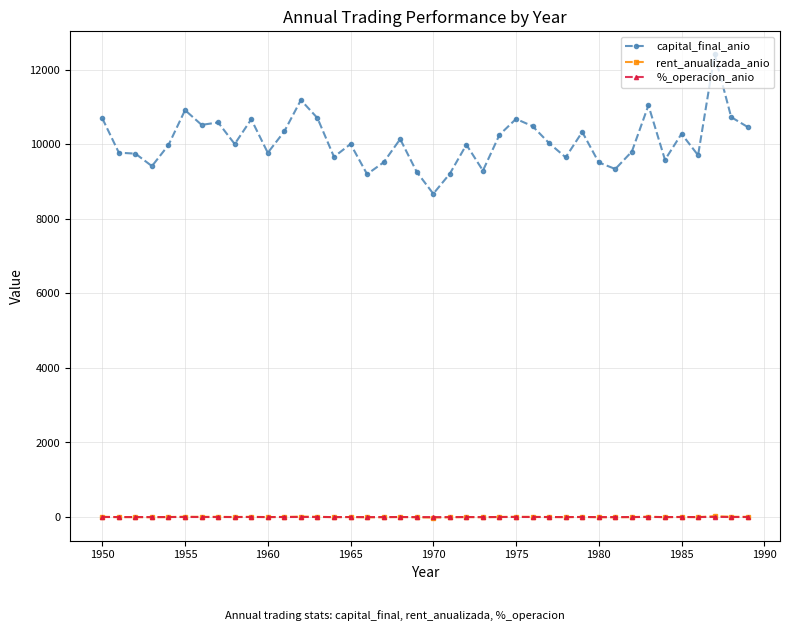

True or false: rent_anualizada_anio and capital_final_anio cross at least once.

False